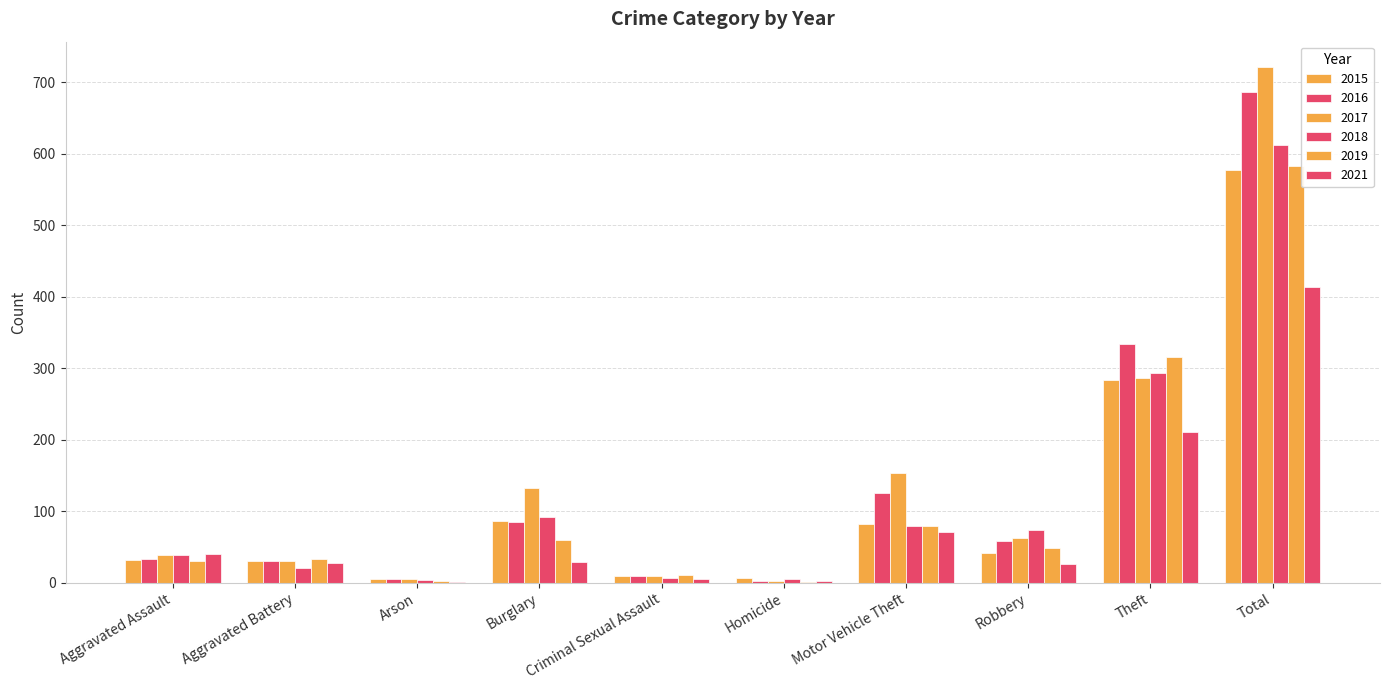

What position from the left is Theft?

9